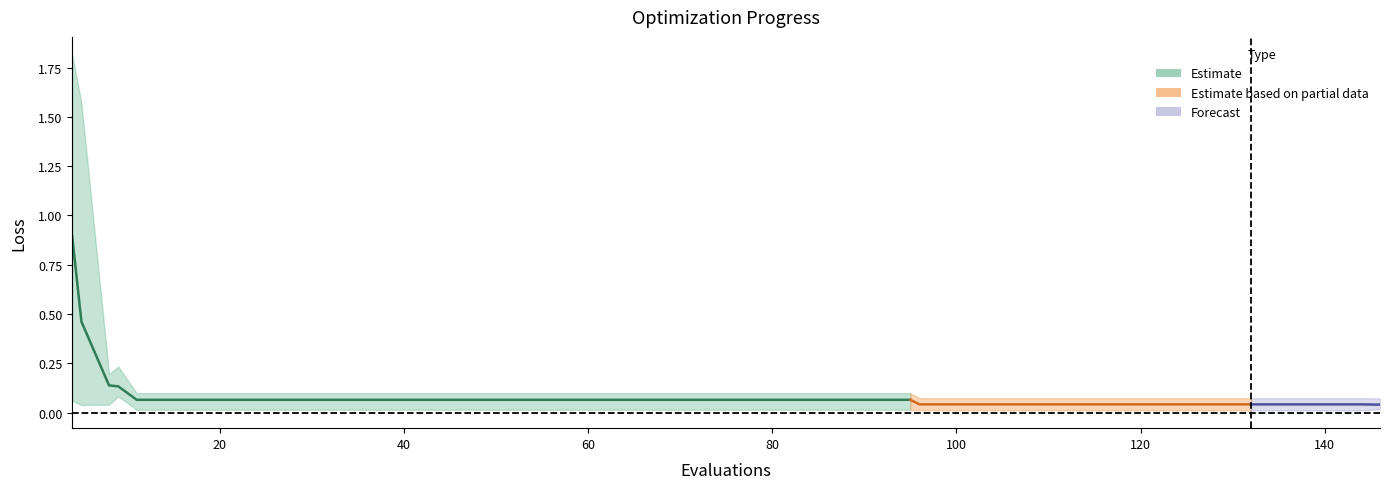

Reading right to left, transcribe all the data shown in this chart.

mean: 0.0	0.0	0.0	0.0	0.0	0.0	0.0	0.0	0.0	0.0	0.0	0.0	0.0	0.0	0.1	0.1	0.1	0.1	0.1	0.1	0.1	0.1	0.1	0.1	0.1	0.1	0.1	0.1	0.1	0.1	0.1	0.1	0.1	0.1	0.1	0.1	0.1	0.1	0.5	0.9
best: 0.0	0.0	0.0	0.0	0.0	0.0	0.0	0.0	0.0	0.0	0.0	0.0	0.0	0.0	0.0	0.0	0.0	0.0	0.0	0.0	0.0	0.0	0.0	0.0	0.0	0.0	0.0	0.0	0.0	0.0	0.0	0.0	0.0	0.0	0.0	0.0	0.1	0.0	0.0	0.1
worst: 0.1	0.1	0.1	0.1	0.1	0.1	0.1	0.1	0.1	0.1	0.1	0.1	0.1	0.1	0.1	0.1	0.1	0.1	0.1	0.1	0.1	0.1	0.1	0.1	0.1	0.1	0.1	0.1	0.1	0.1	0.1	0.1	0.1	0.1	0.1	0.1	0.2	0.2	1.6	1.8